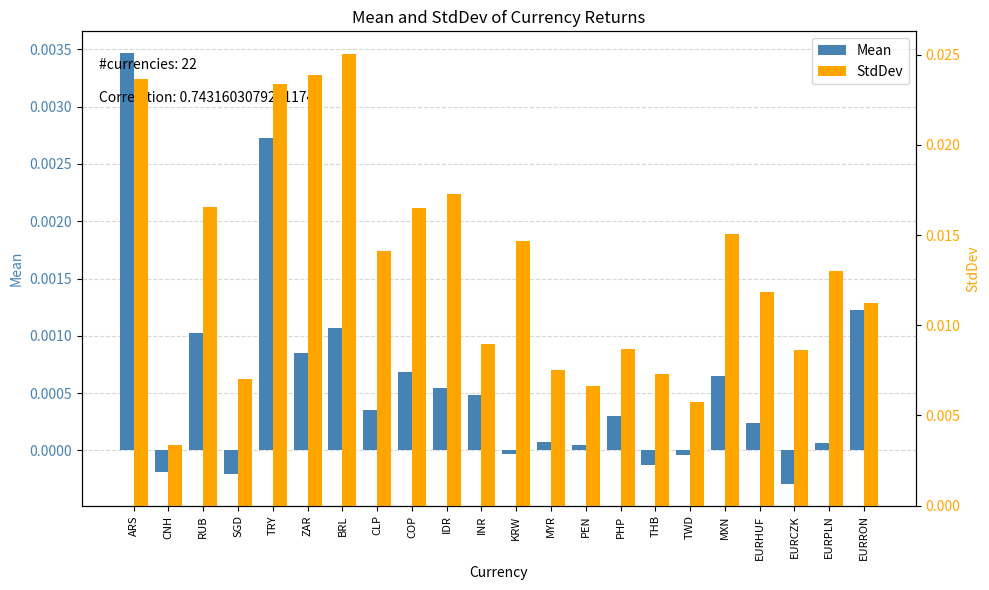

The Mean series shows -0.0 at CNH. True or false?

True